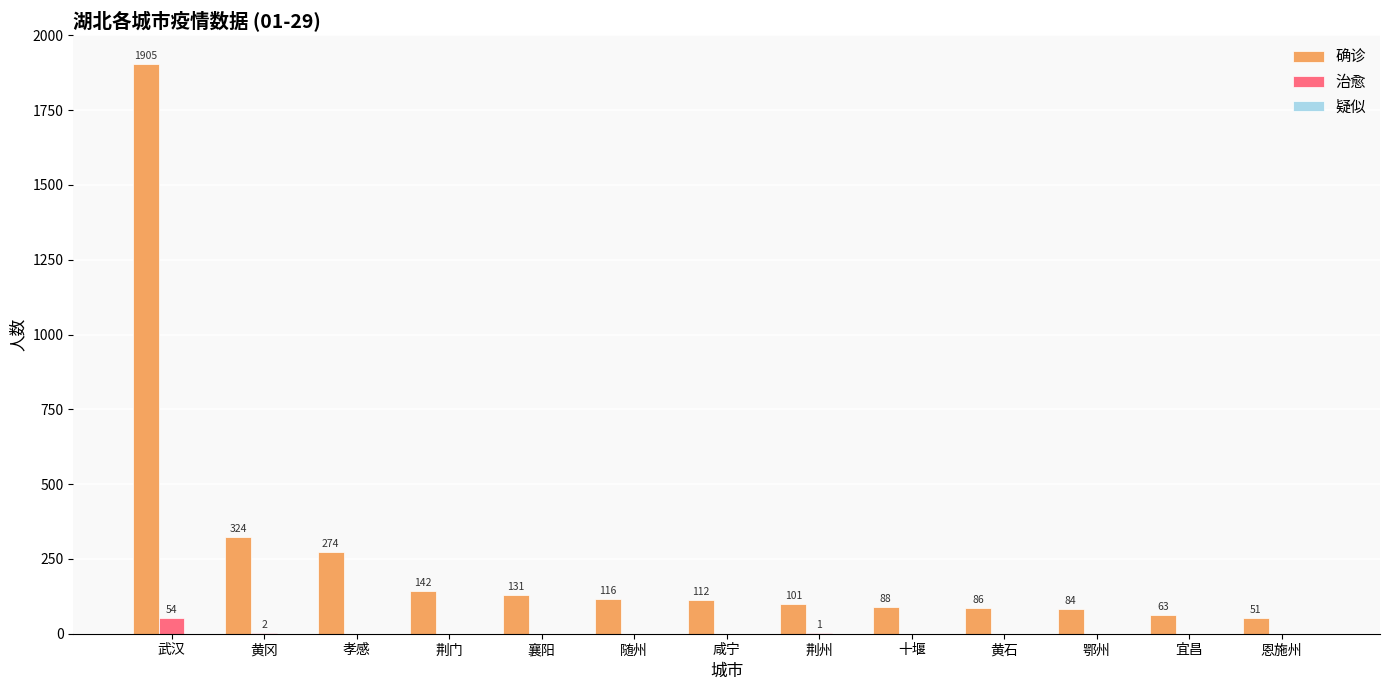

Which series has the widest spread of values?

确诊